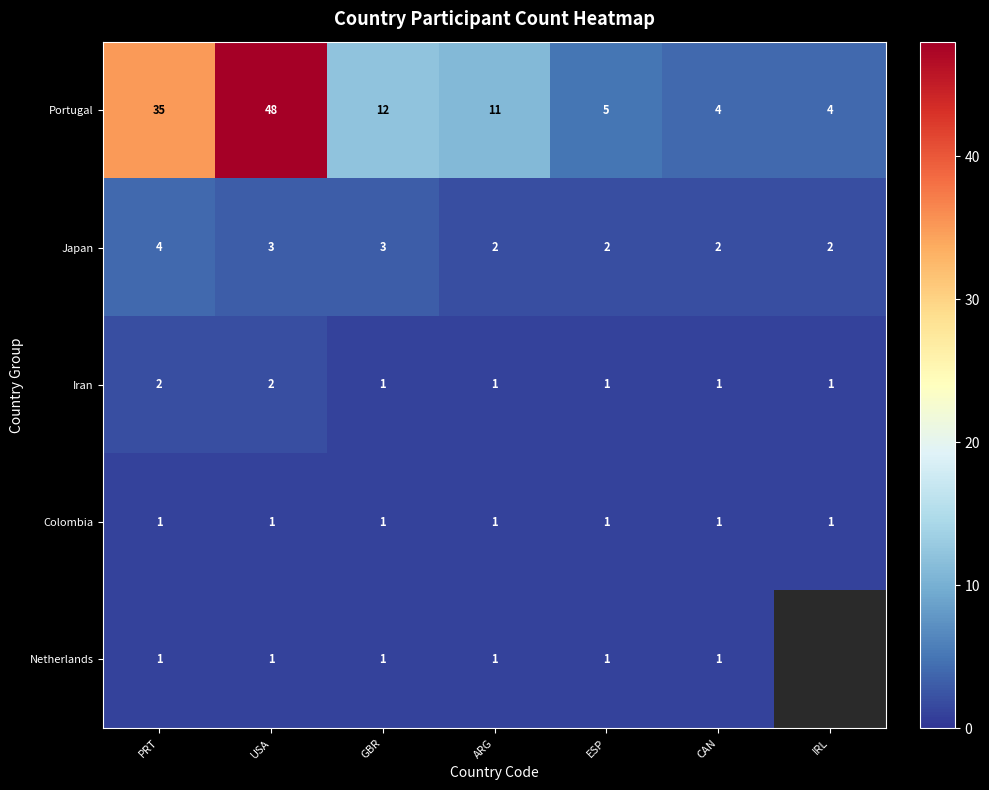

Where is Portugal nearest to the value 26?

PRT